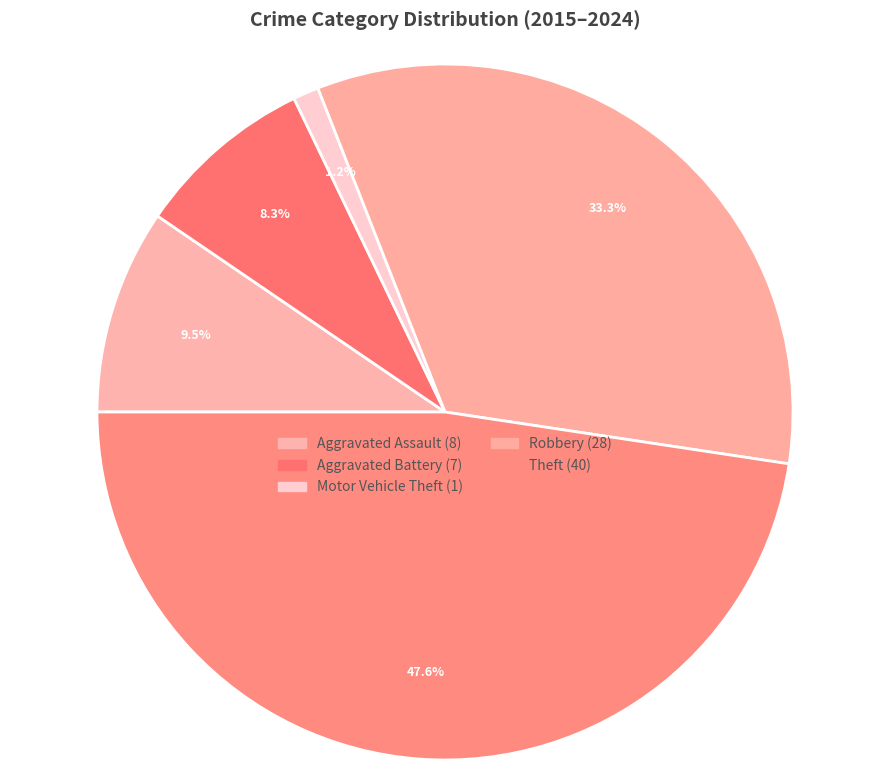

Count the number of slices in the pie.

5